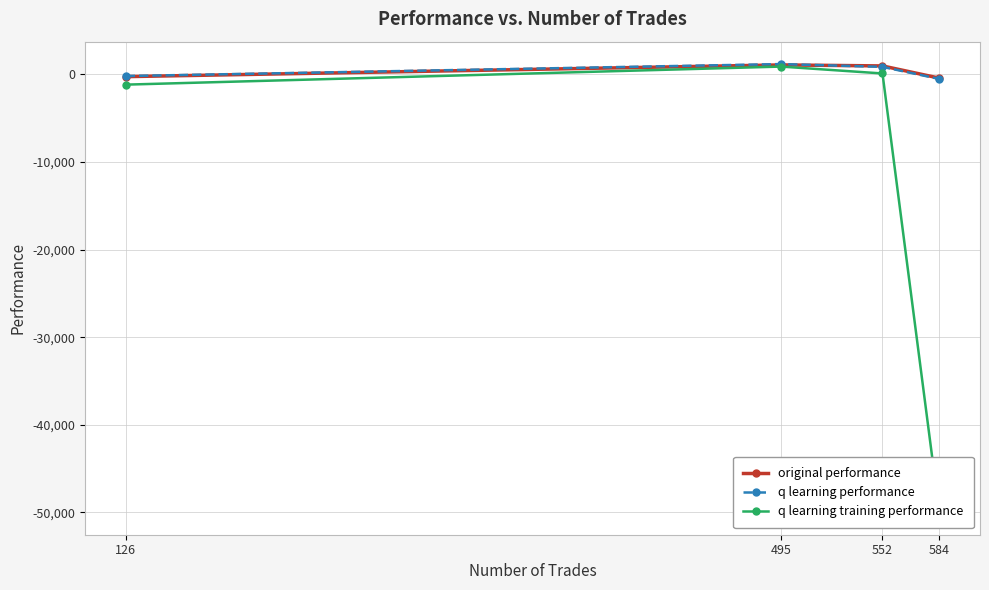

The value of original performance at 584 is -417.5. True or false?

True